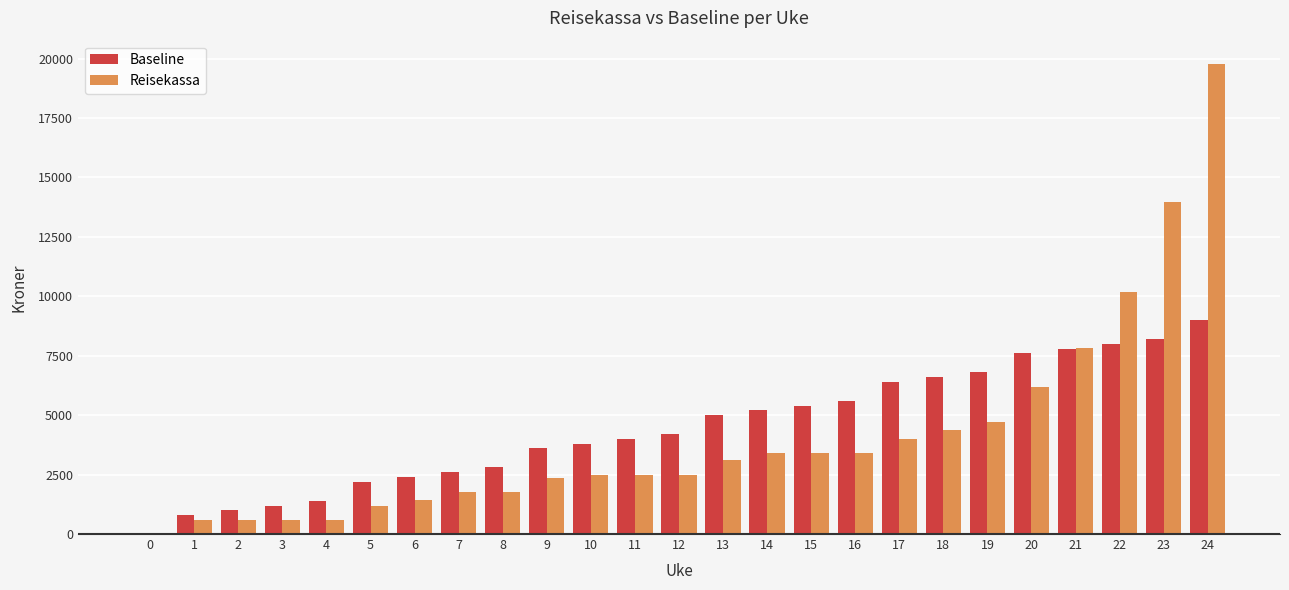

The value of Reisekassa at 21 is 7841.4. True or false?

True